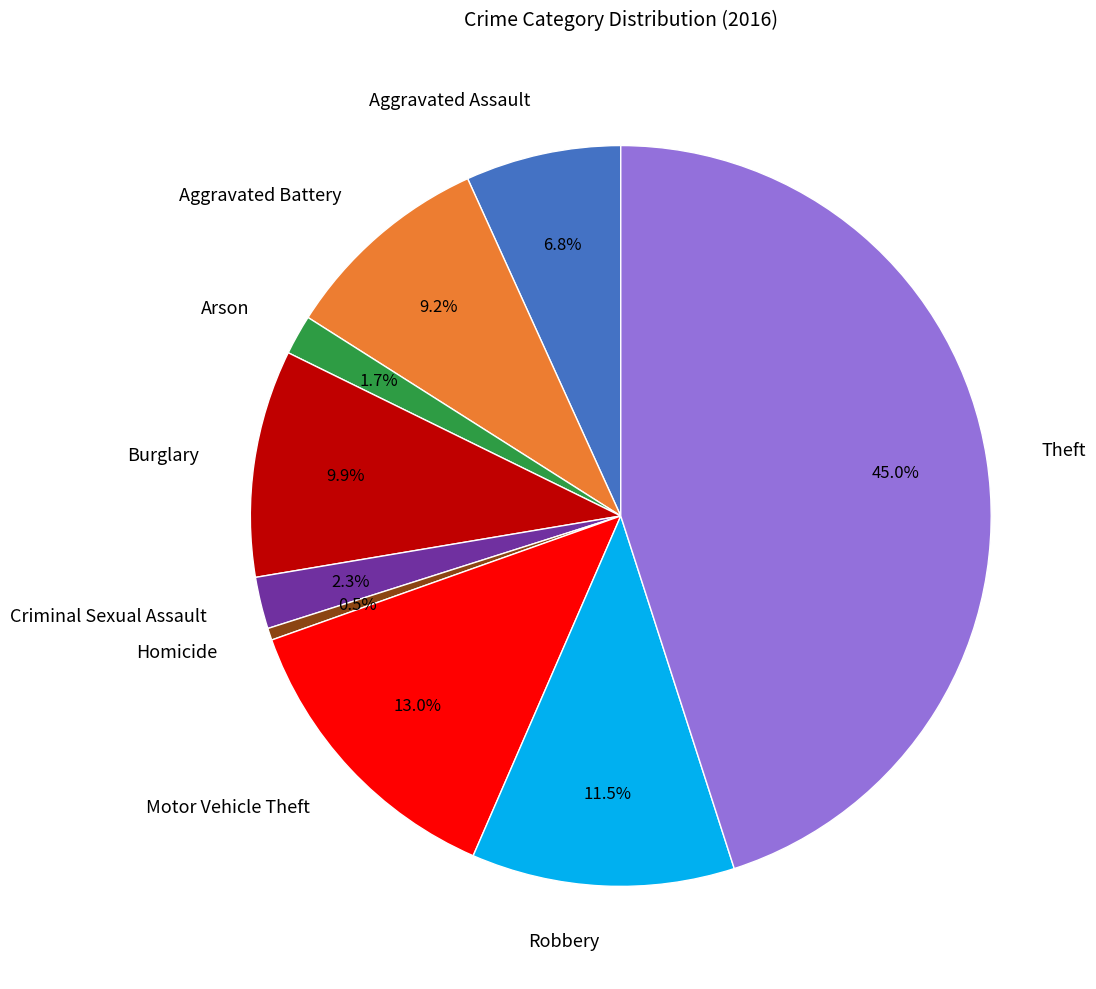

To the nearest percent, what is the difference between the largest and smallest slice percentages?

45%